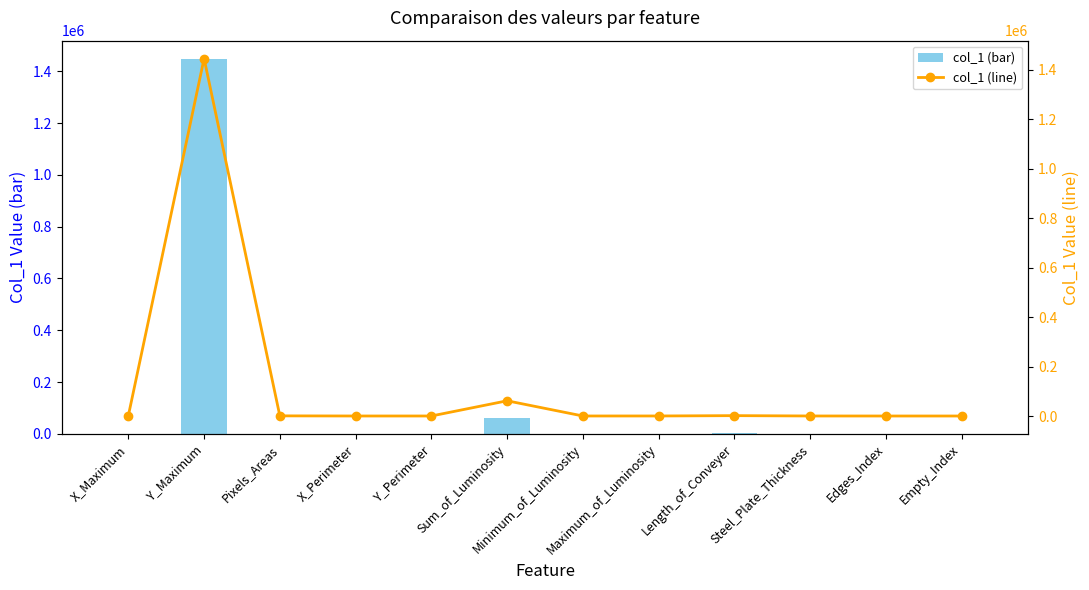

Where does the col_1 (bar) series first go above 130?

X_Maximum